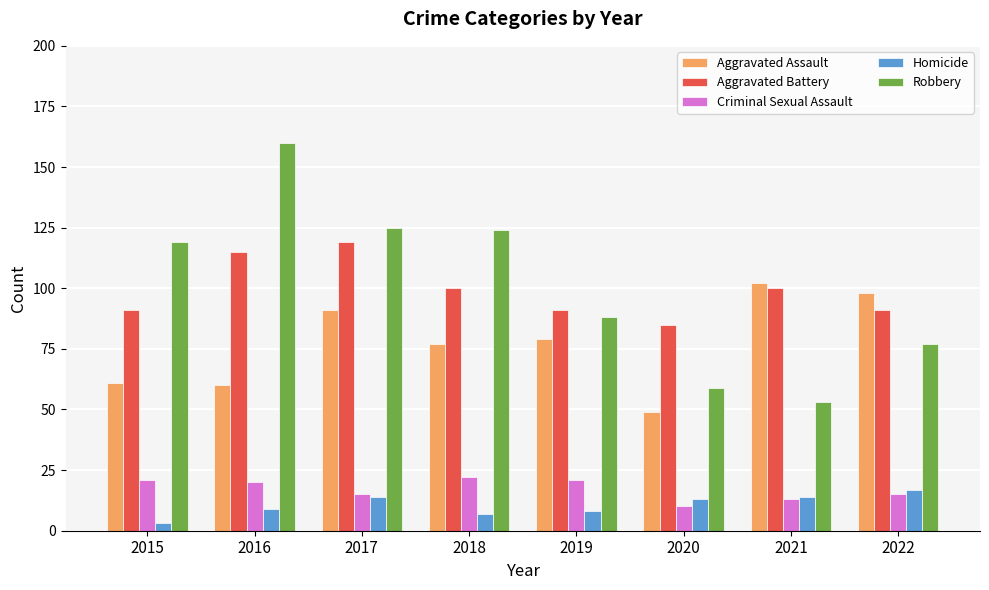

How many series are shown in this chart?

5